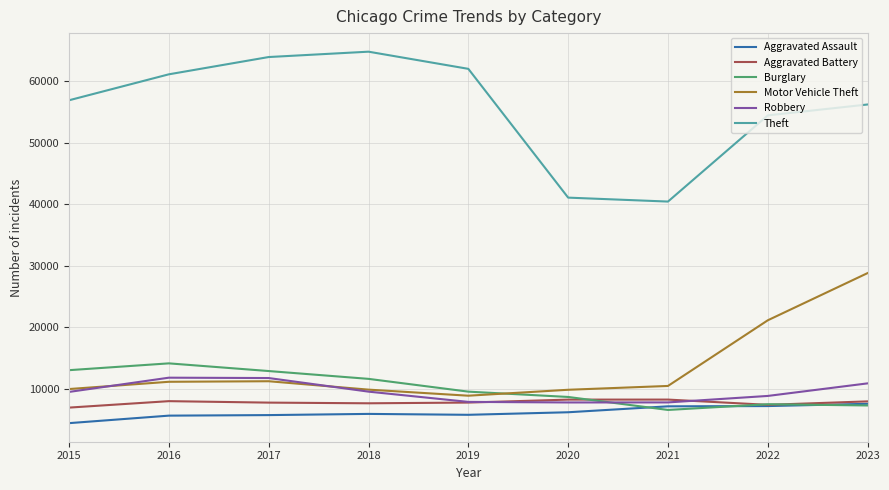

What is the difference between the highest and lowest values at 2017?

58211